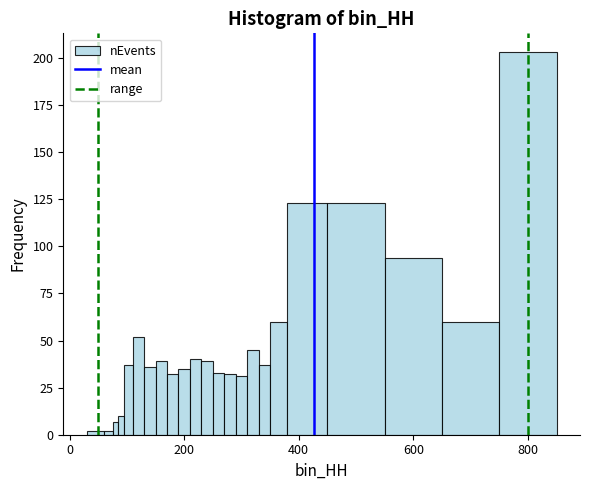

Around what value on the x-axis is the tallest bar? Give the approximate position of its centre, as read against the axis.

800